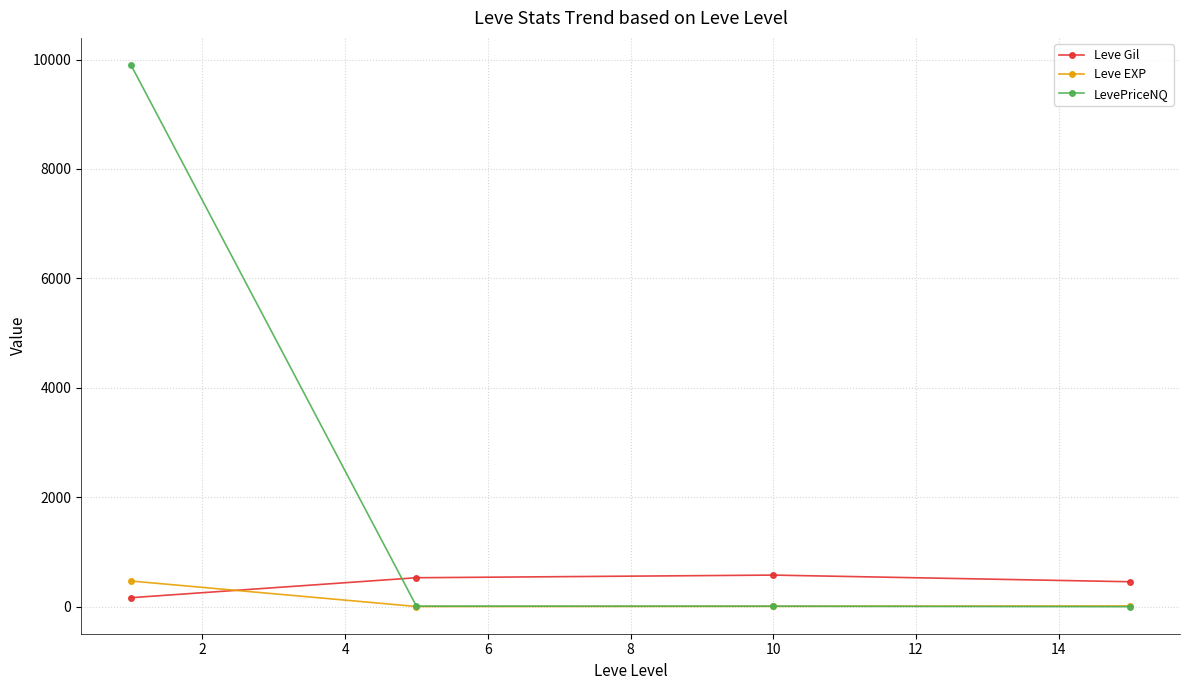

How many lines are shown in the chart?

3